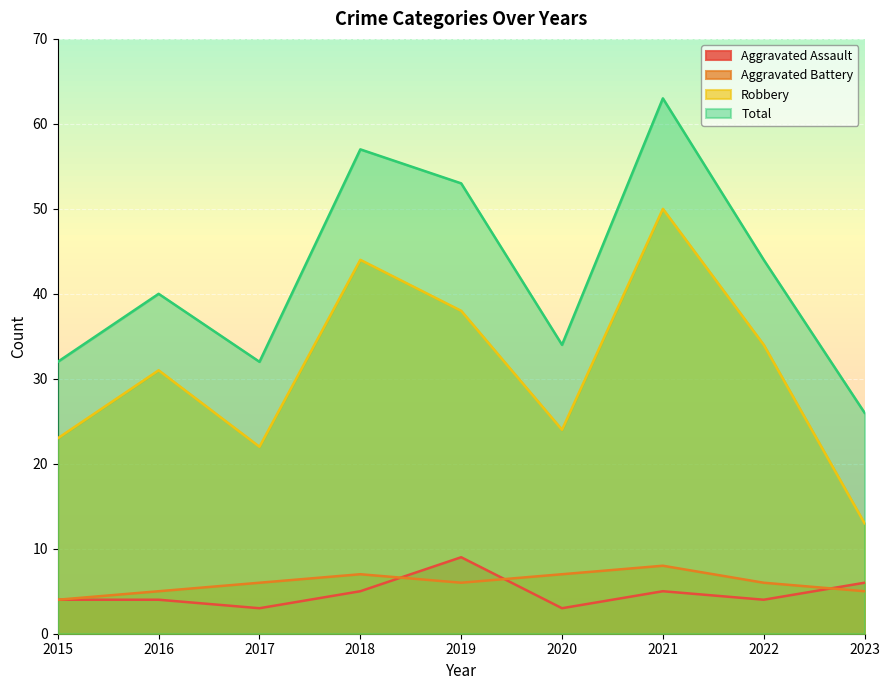

How many data points in Robbery are above 31?

4